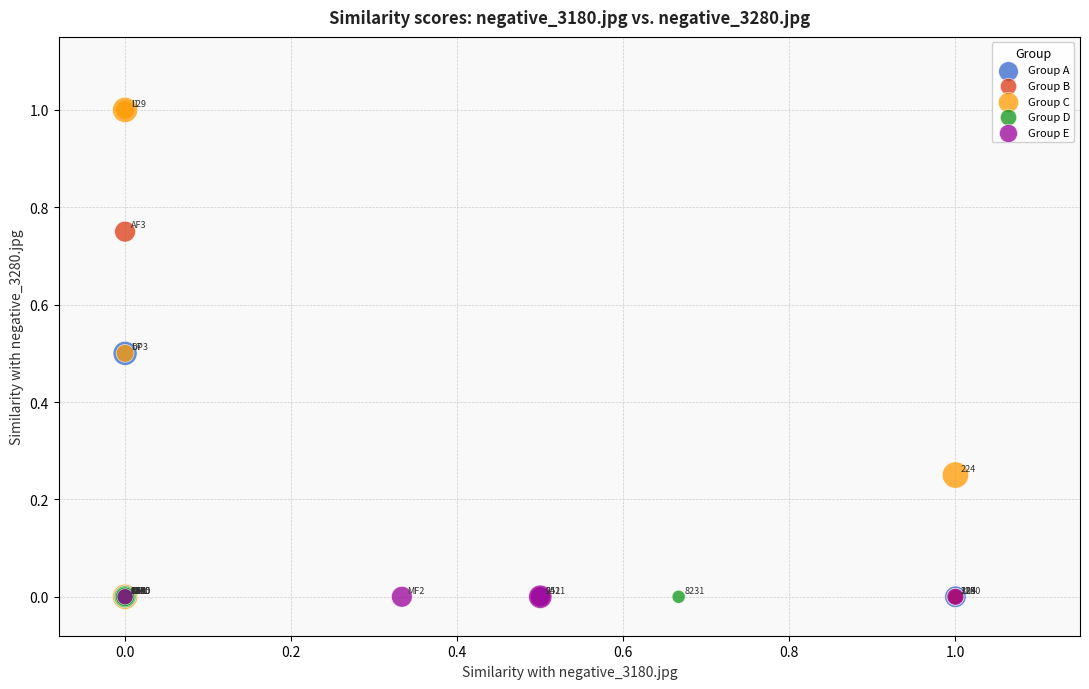

Which series contains the highest Y value?

Group C